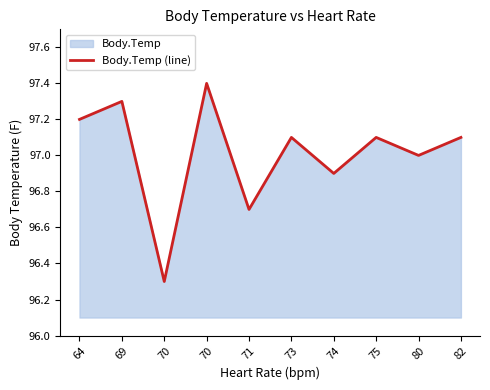

The value at 80 is 143.0. True or false?

False